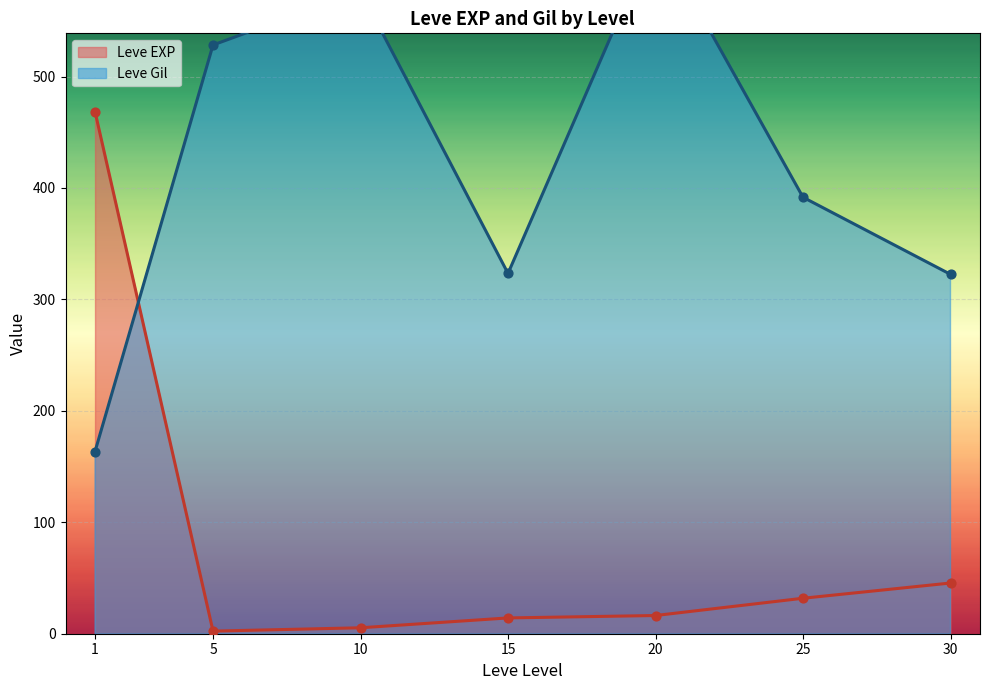

The value of Leve EXP at 15 is 14.2. True or false?

True